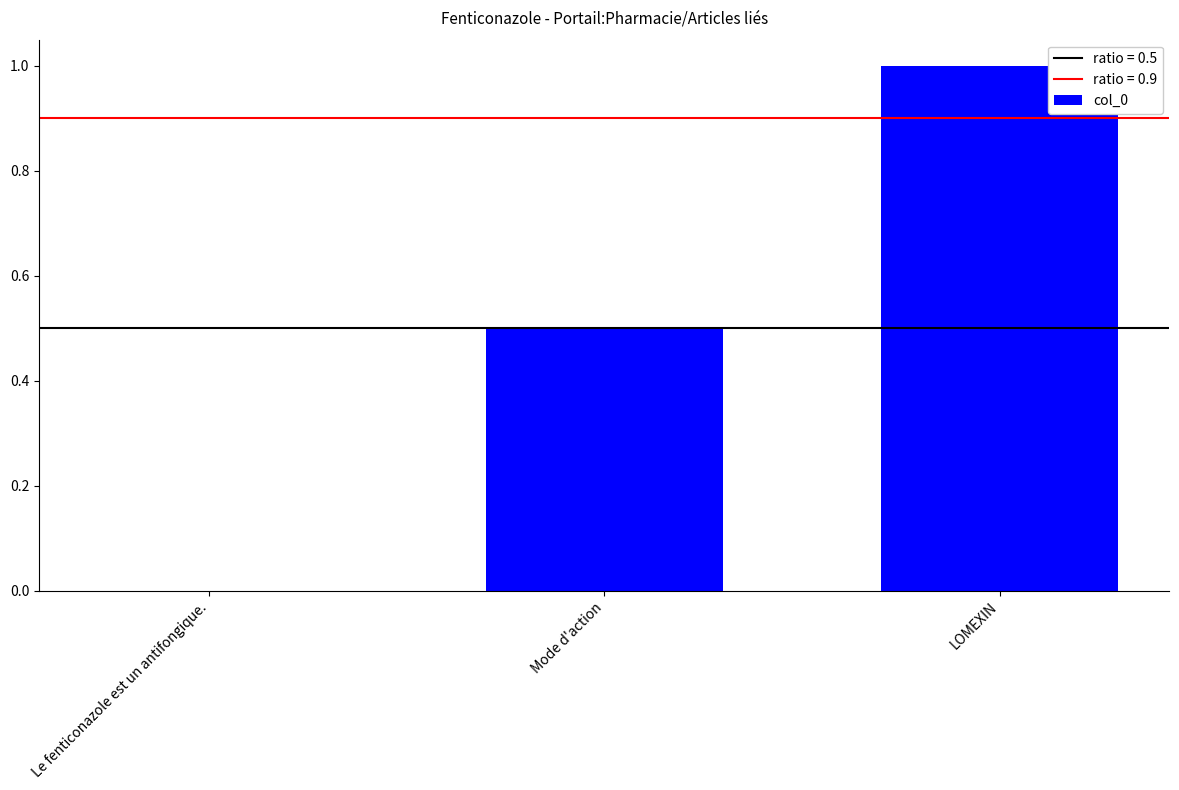

What is the approximate value at LOMEXIN?

1.0